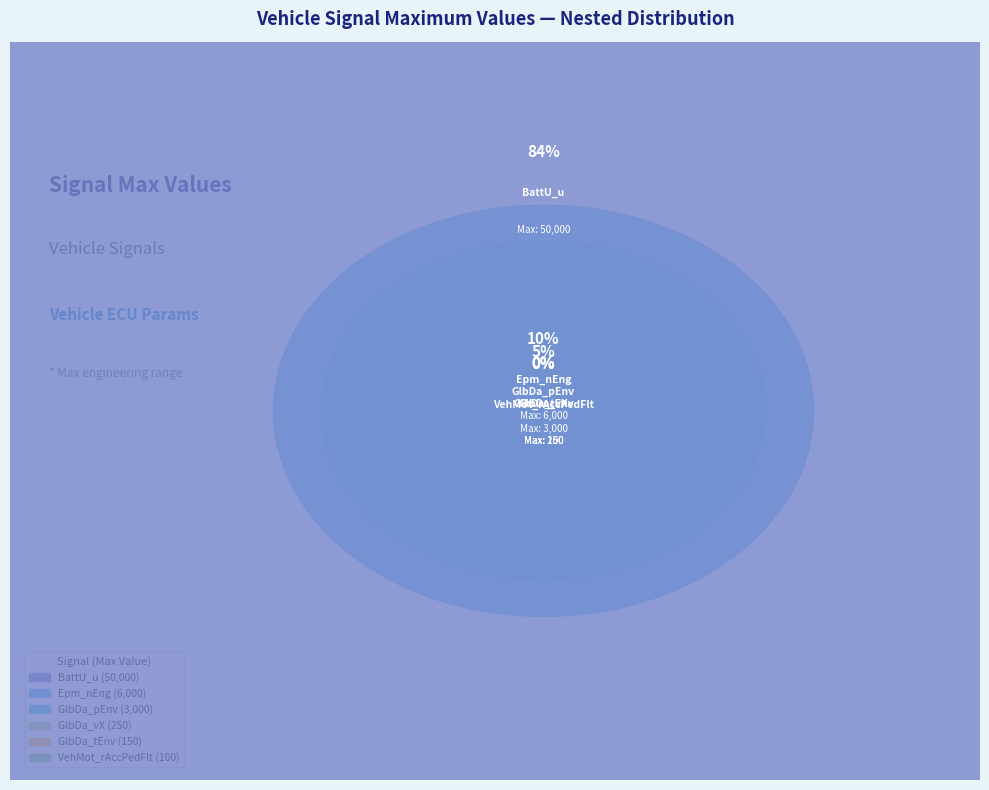

What is the largest slice in the pie chart?

BattU_u